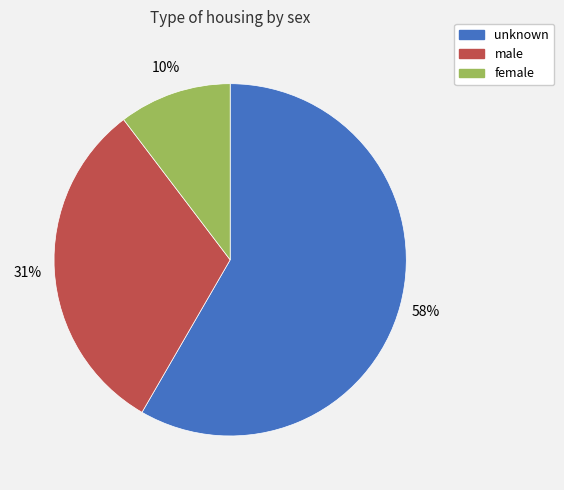

How many segments does this pie chart have?

3